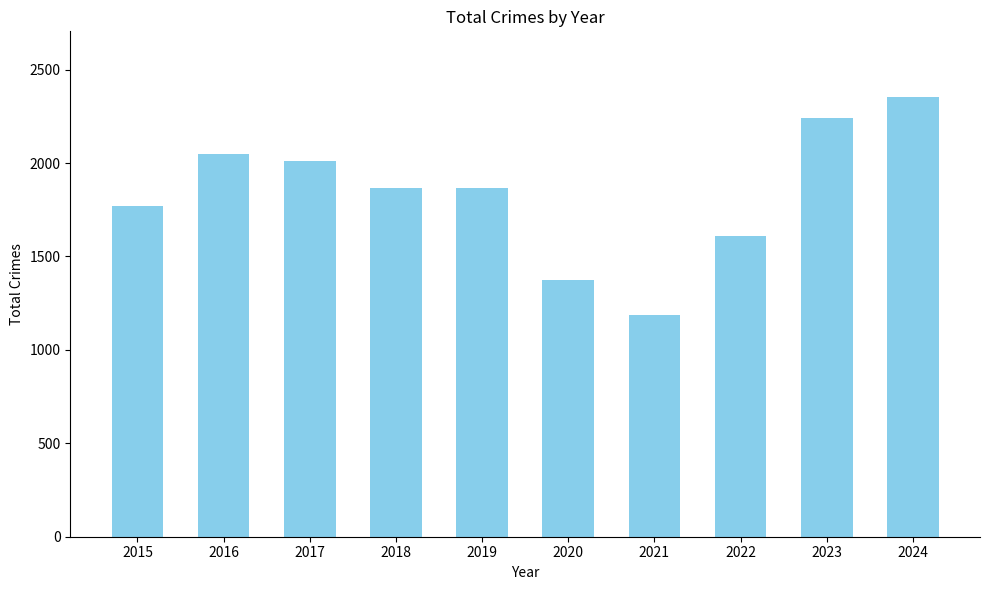

What is the change in value from 2017 to 2019?

-145